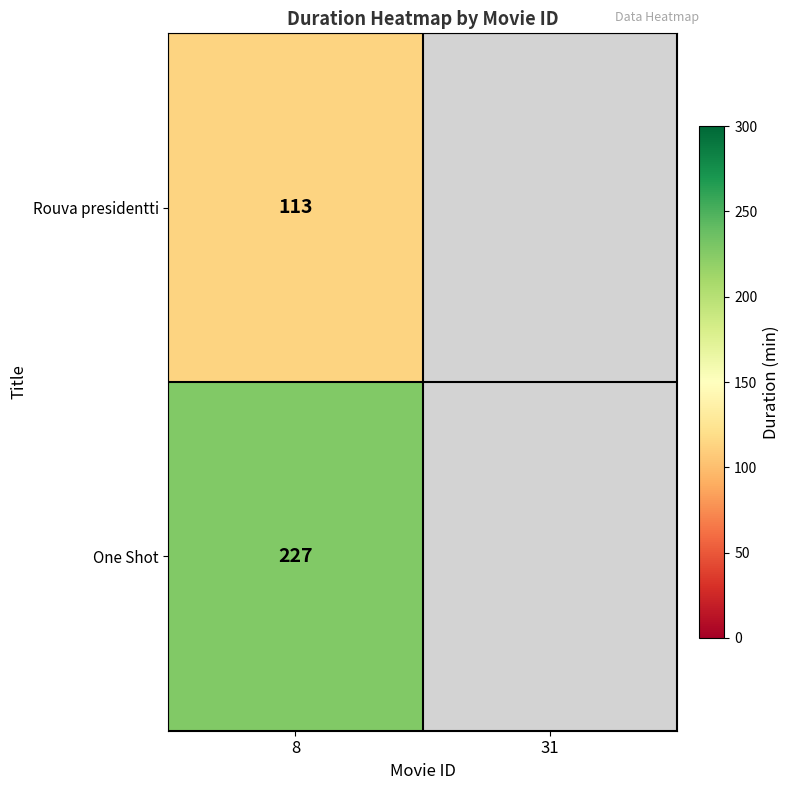

Is it true that Rouva presidentti equals 171.2 at 8?

False